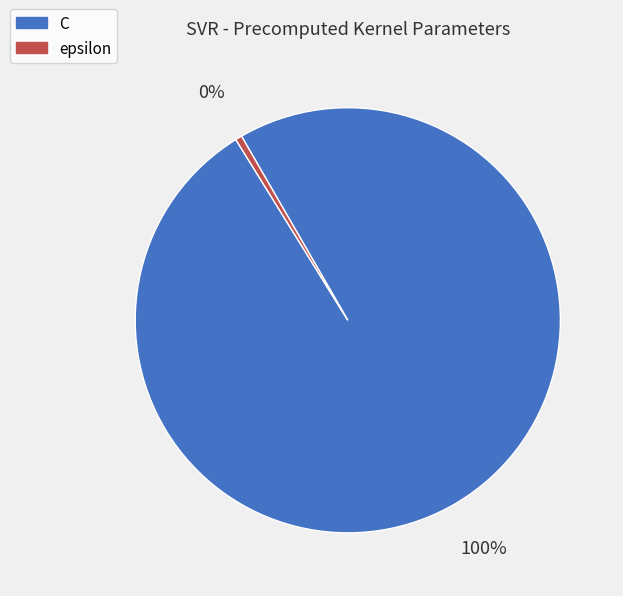

Approximately how many times larger is the value at C compared to epsilon?

200.0